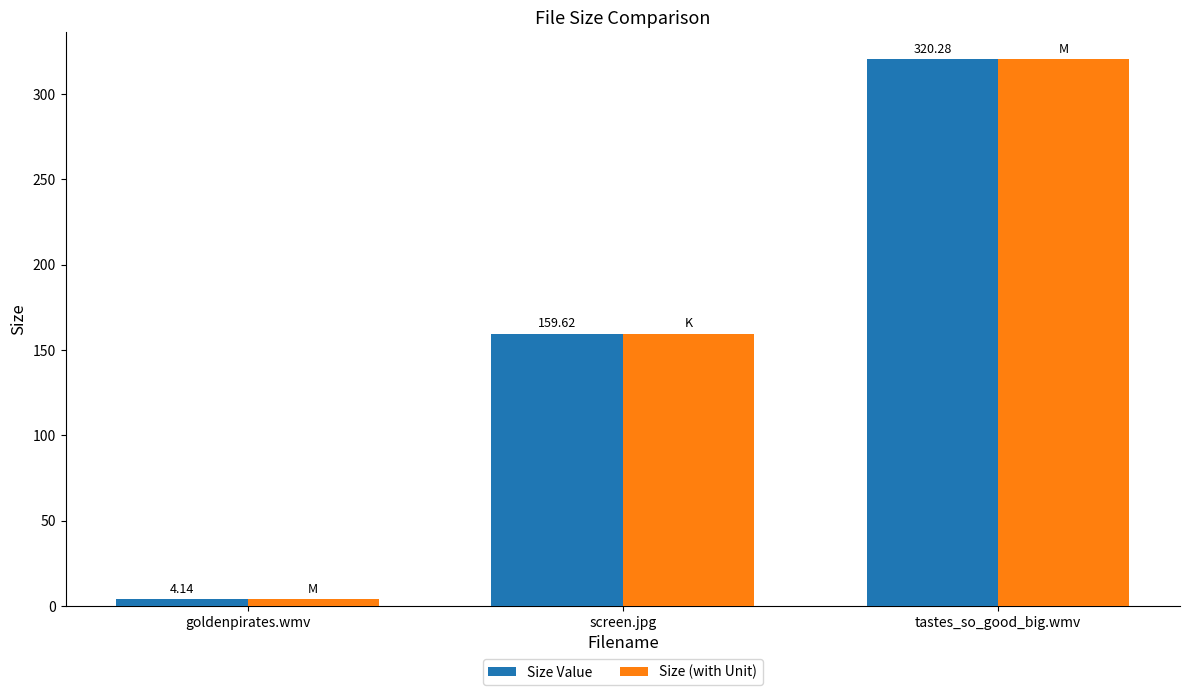

At which label is Size Value closest to 162?

screen.jpg